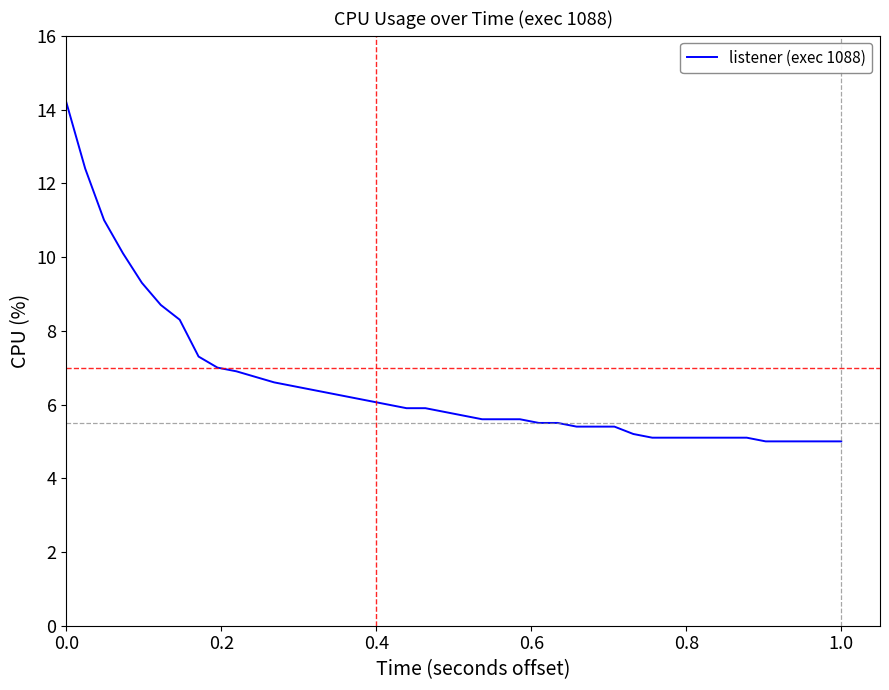

What is the maximum value shown in the chart?

14.2